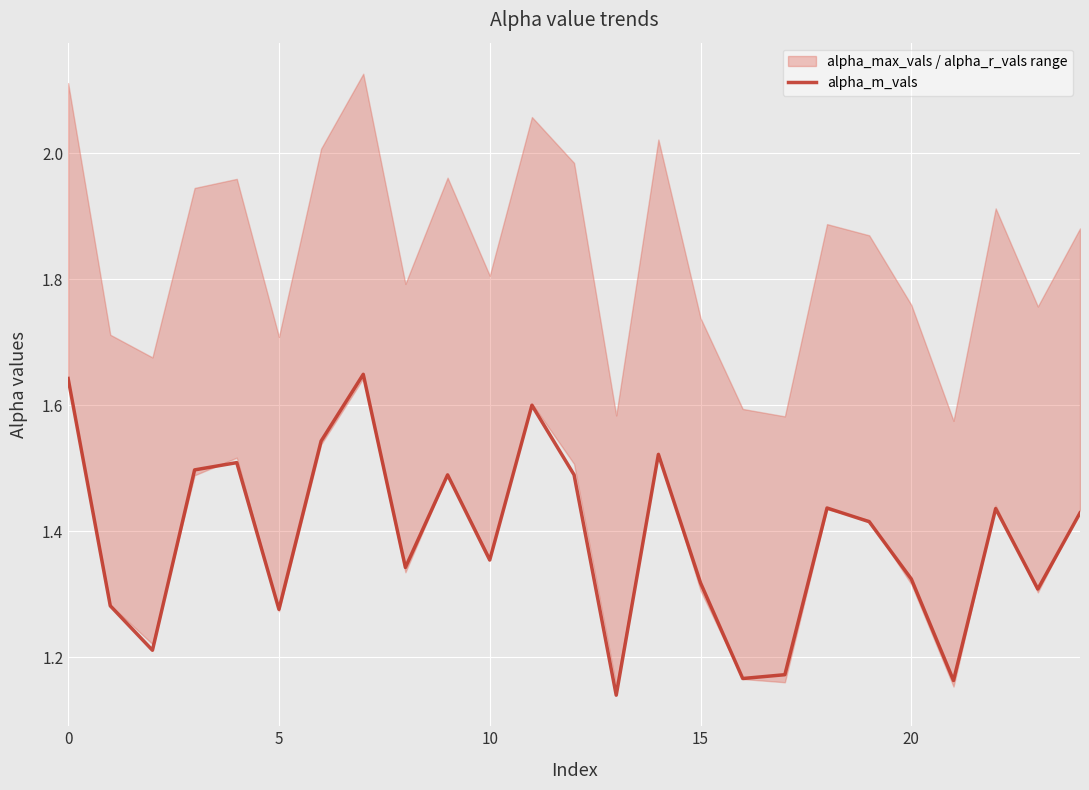

How many interior local peaks (higher than both neighbors) does the data have?

7